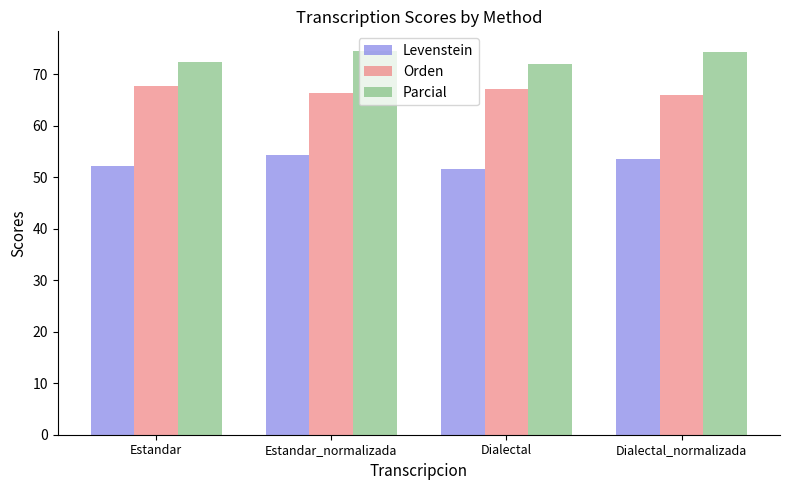

What is the minimum value for Parcial?

71.9